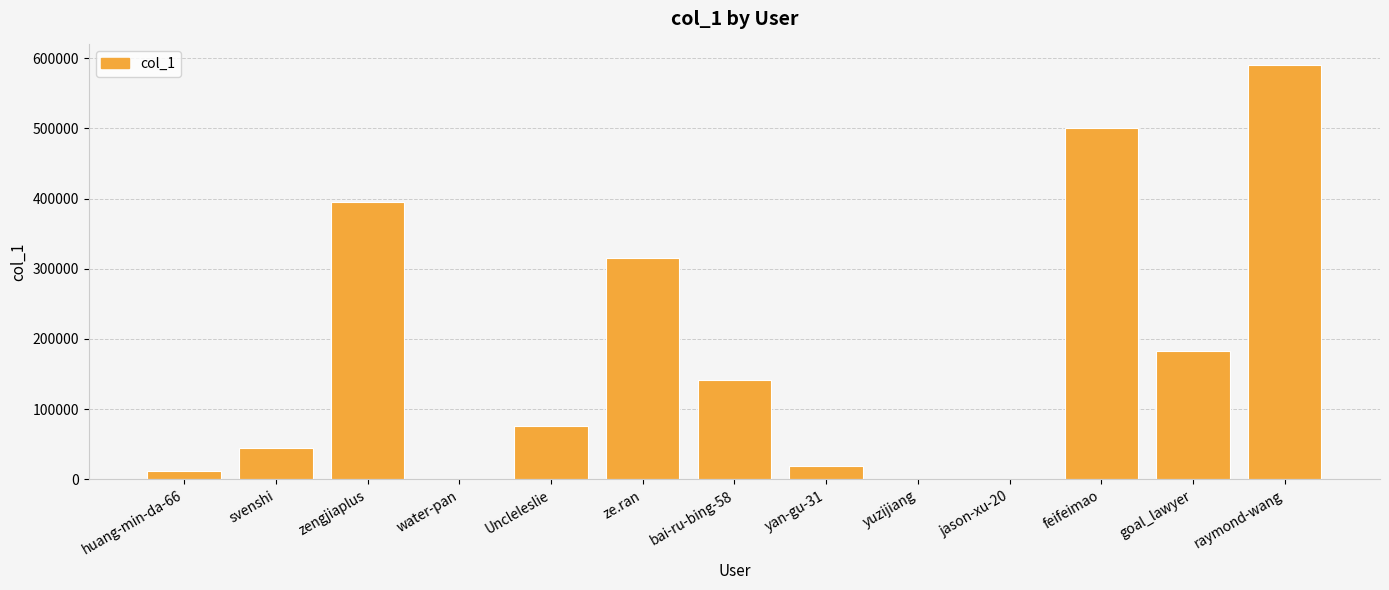

Is it true that the value at yan-gu-31 is 19794?

True